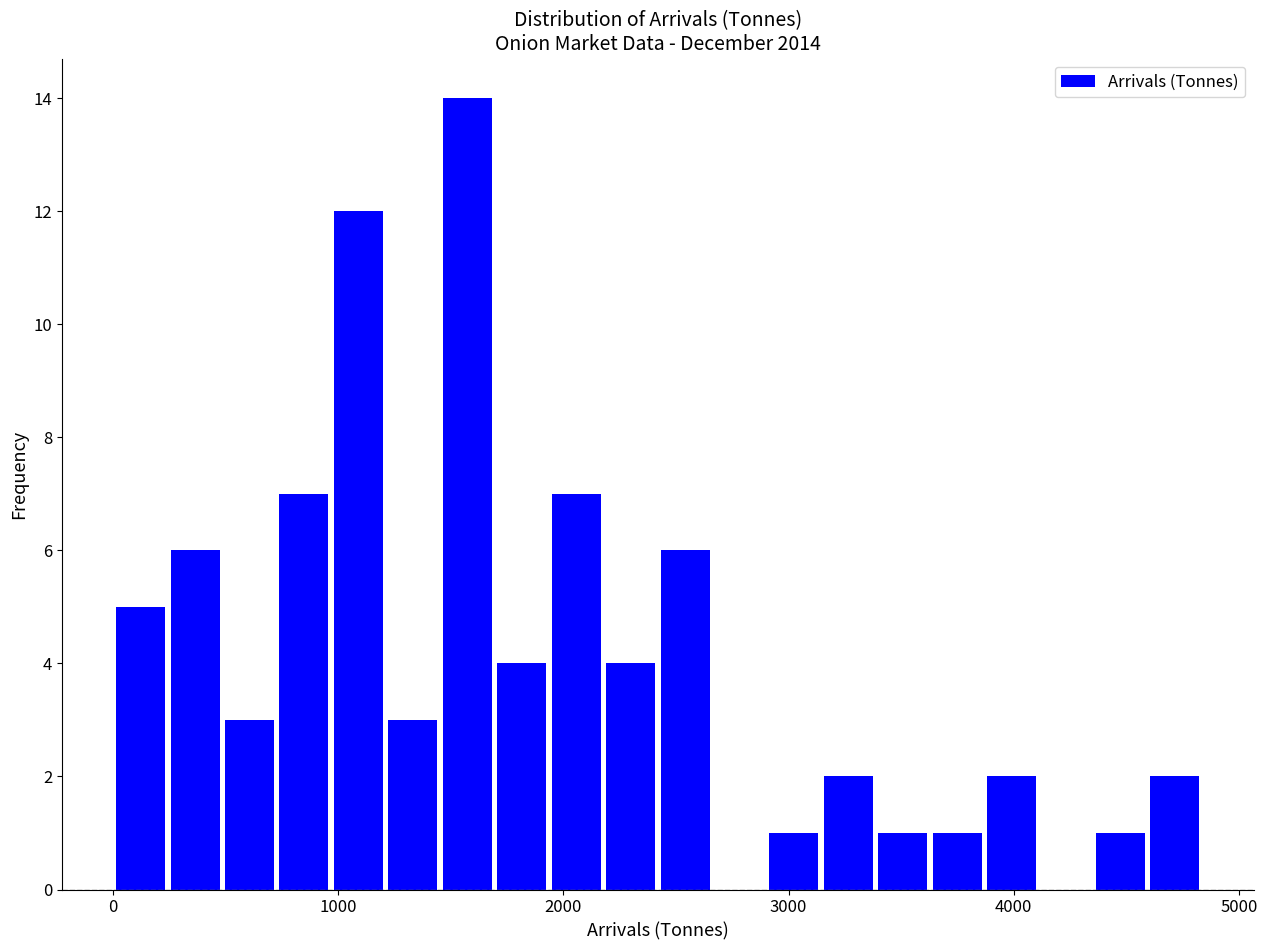

Read against the x-axis, roughly where is the centre of the tallest bar?

1600